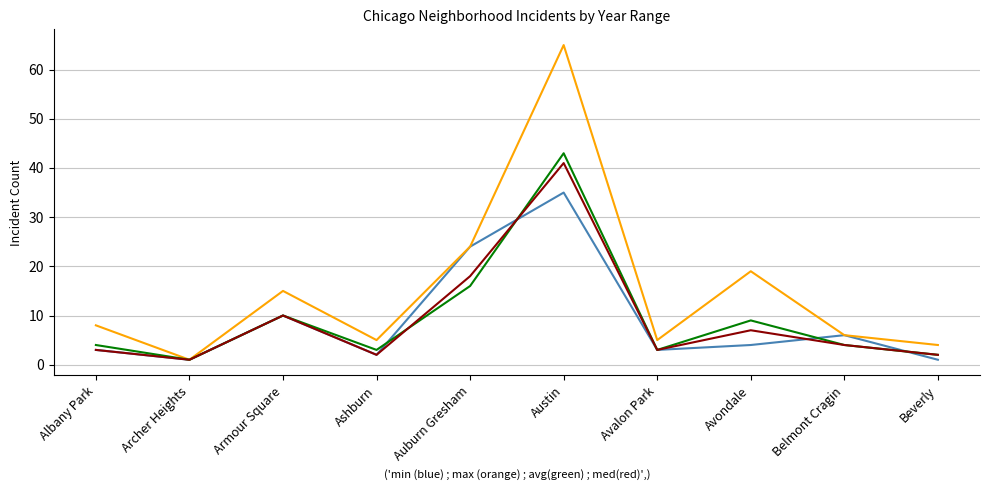

What position from the left is Auburn Gresham?

5